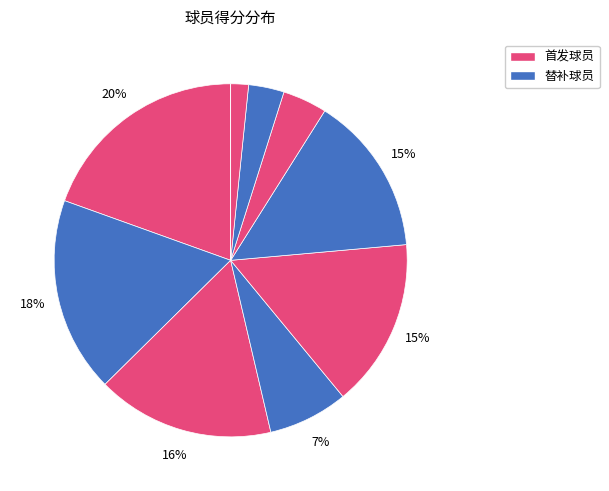

What is the smallest slice in the pie chart?

谢米-奥杰莱